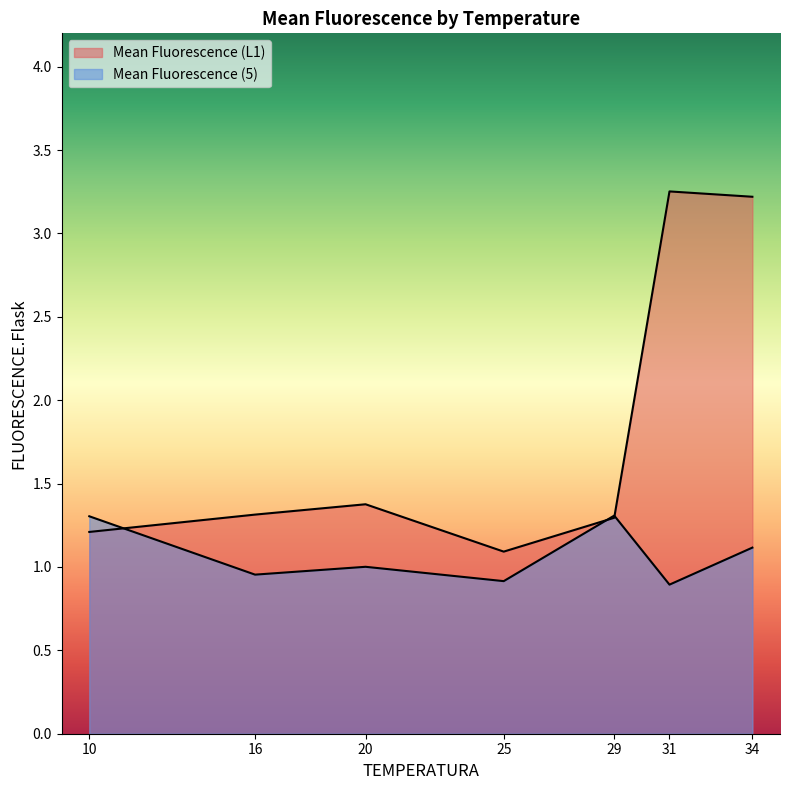

How many distinct data groups are displayed?

2